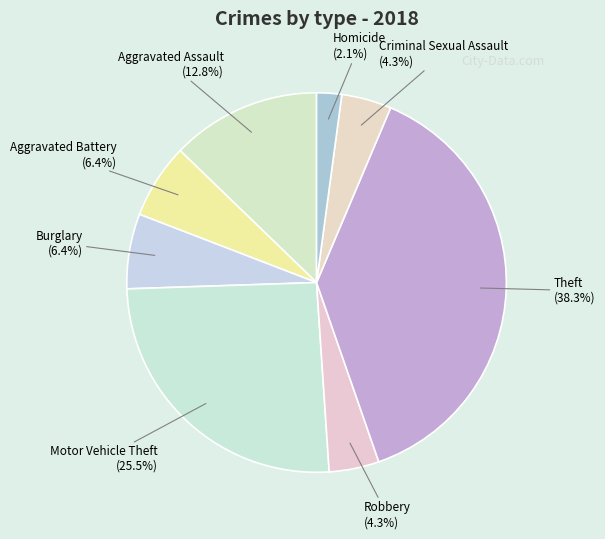

To the nearest percent, what is the difference between the Homicide and Theft slice percentages?

36%